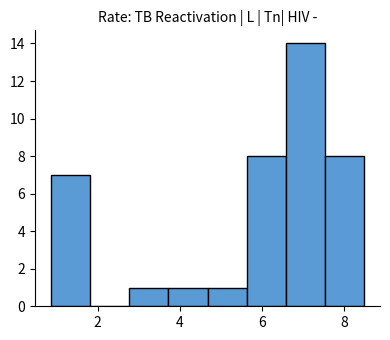

Reading left to right, list every bar in this chart as the range it spans on the x-axis followed by its height. Neither the bar edges nor the heights are printed on the chart, so give them approximately, as read against the axes.

0.8 to 1.8: 7
1.8 to 2.8: 0
2.8 to 3.8: 1
3.8 to 4.6: 1
4.6 to 5.6: 1
5.6 to 6.6: 8
6.6 to 7.6: 14
7.6 to 8.4: 8